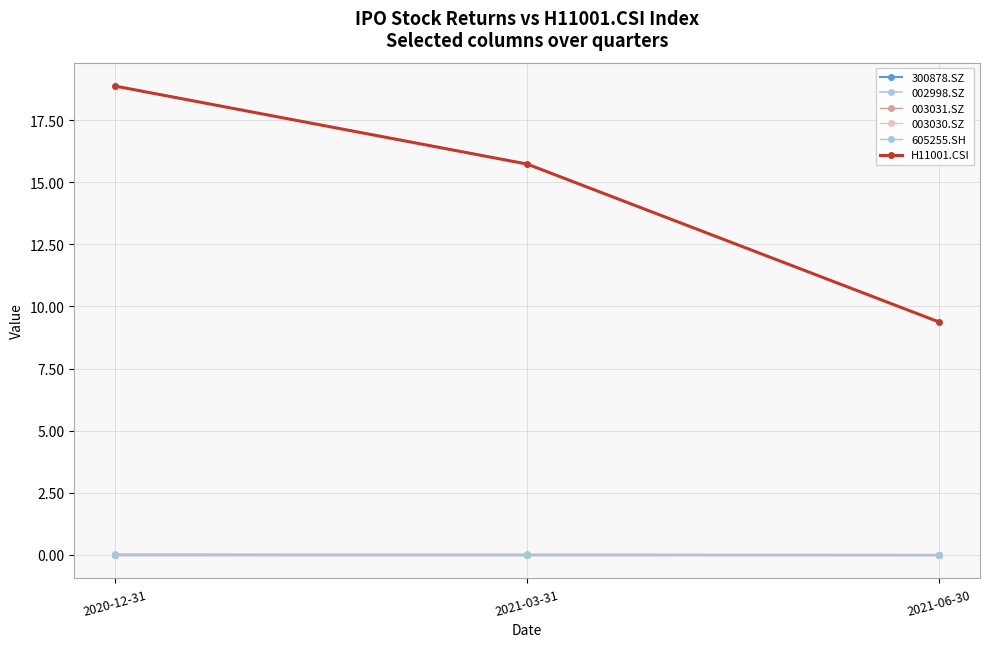

Does the chart have visible grid lines?

Yes